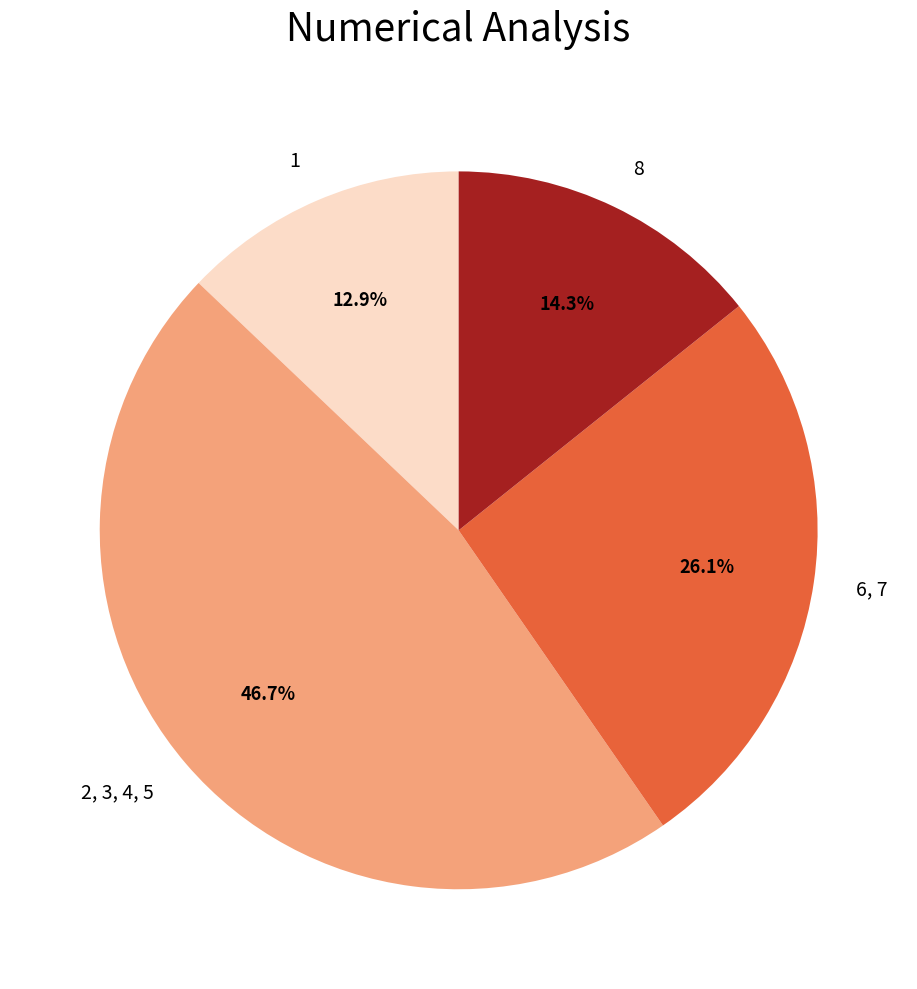

What is the ratio of the value at 1 to the value at 8?

0.9